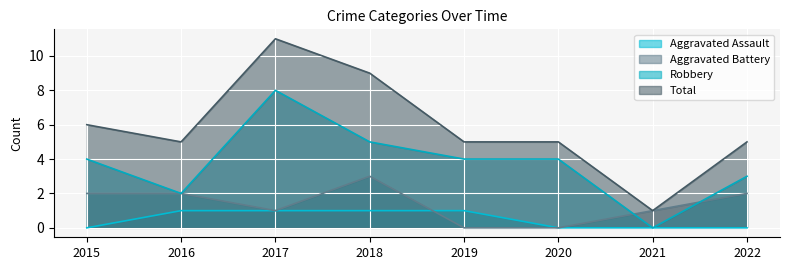

The Total series shows 9 at 2018. True or false?

True